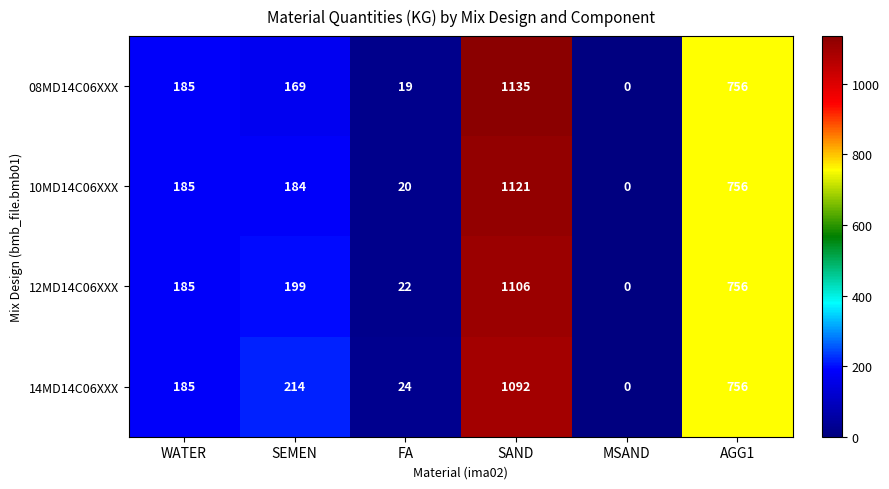

Which category has the highest value in the 14MD14C06XXX series?

SAND